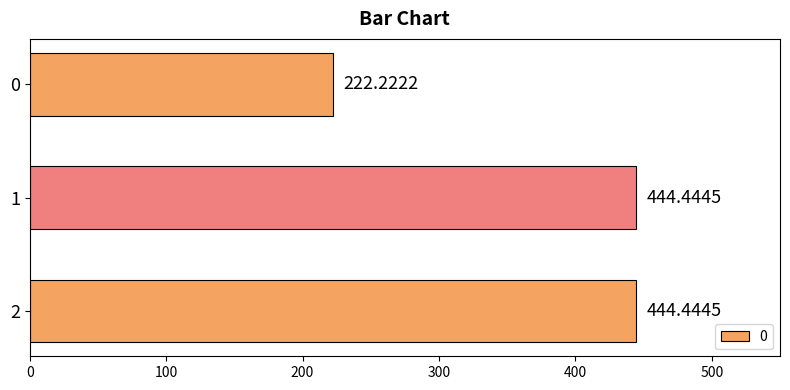

How many series are shown in this chart?

1